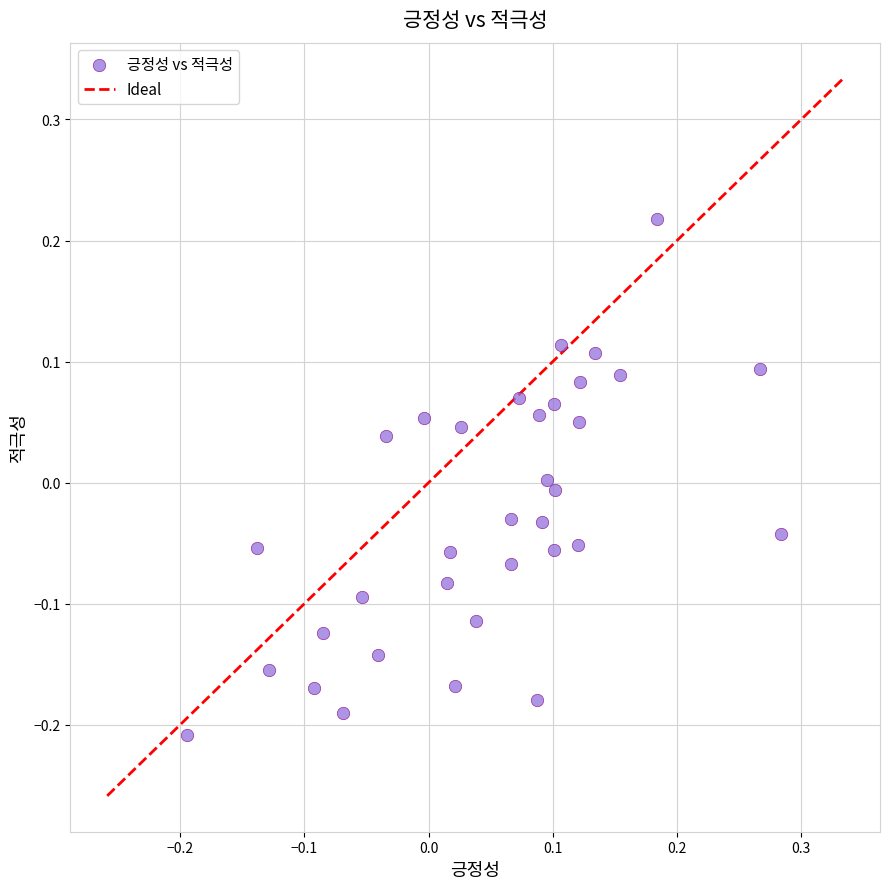

What is the range of X values (max minus min)?

0.5